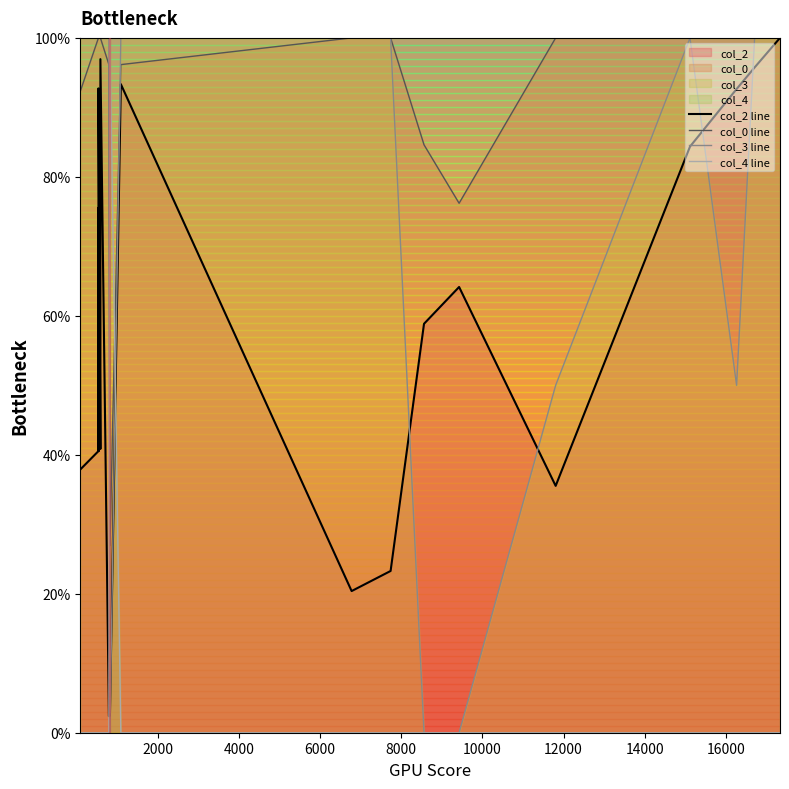

What is the sum of all col_4 line values?

100.0